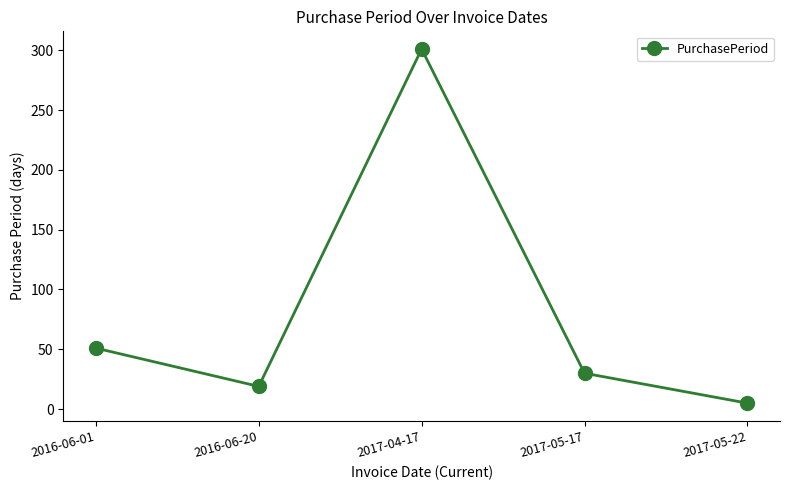

Is it true that the value at 2016-06-20 is 32?

False